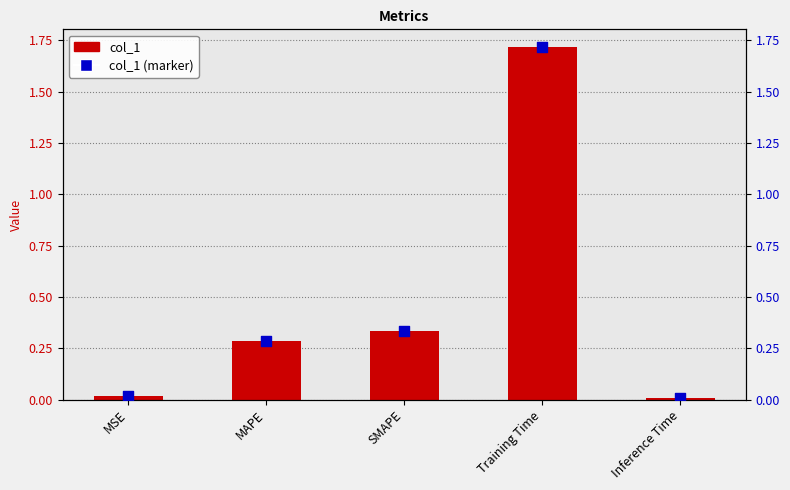

Which series reaches the minimum Y coordinate?

col_1